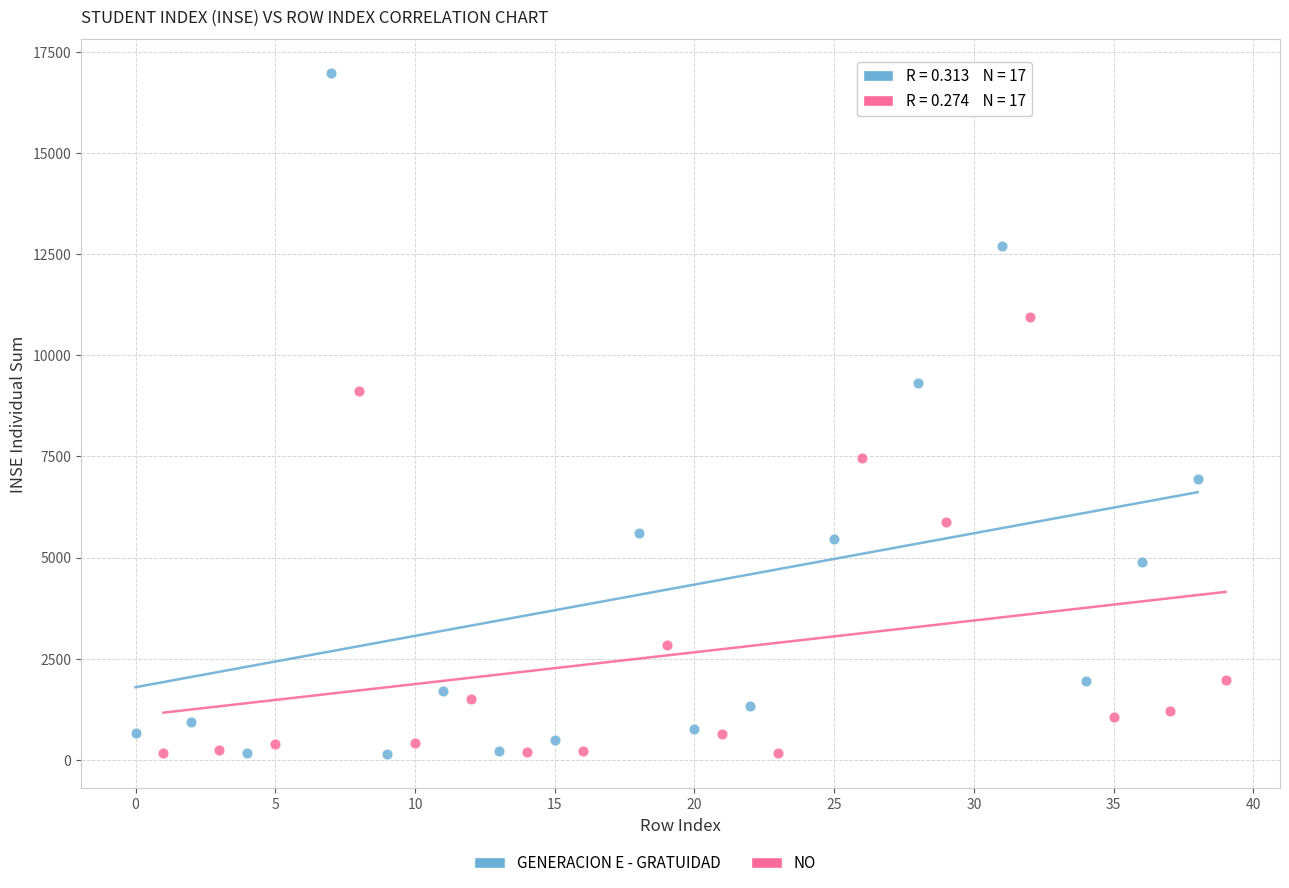

Which series reaches the maximum Y coordinate?

GENERACION E - GRATUIDAD